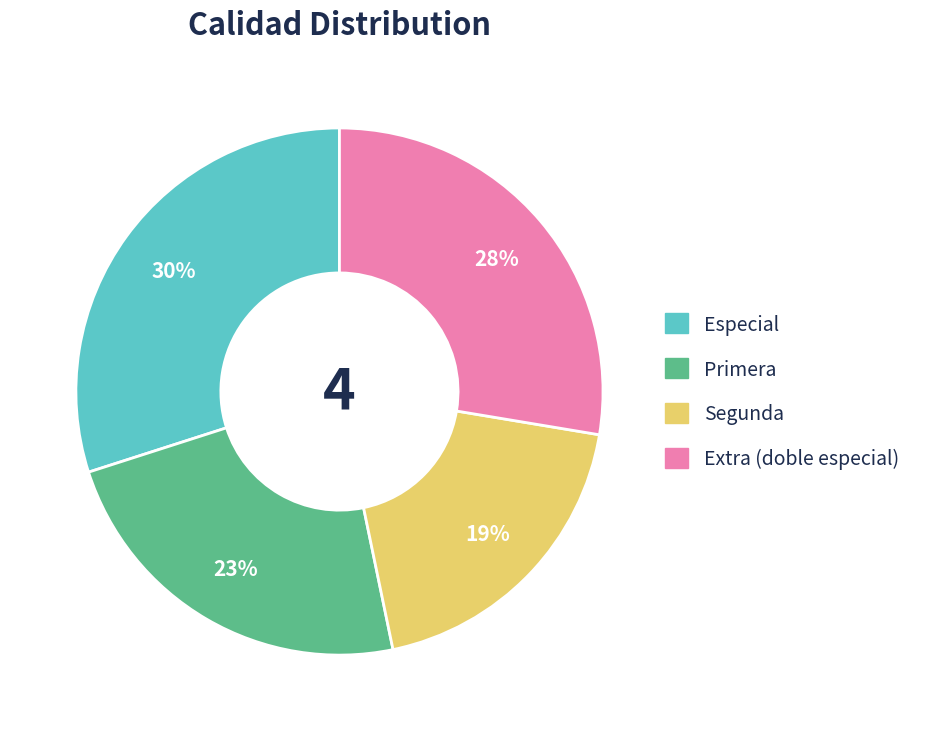

To the nearest percent, what is the combined percentage of Segunda and Extra (doble especial)?

47%